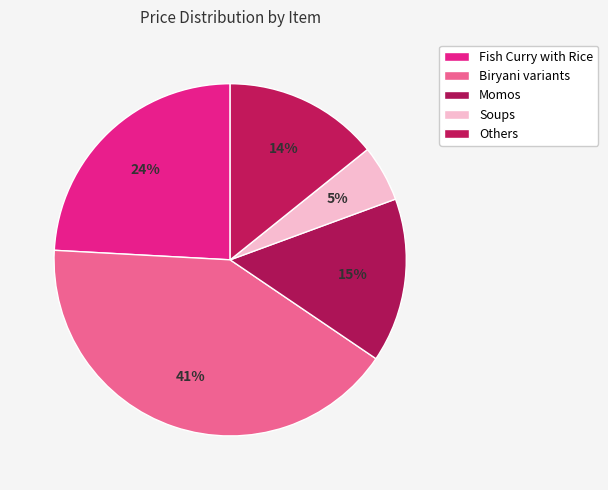

Is it true that Fish Curry with Rice is 1% of the pie?

False